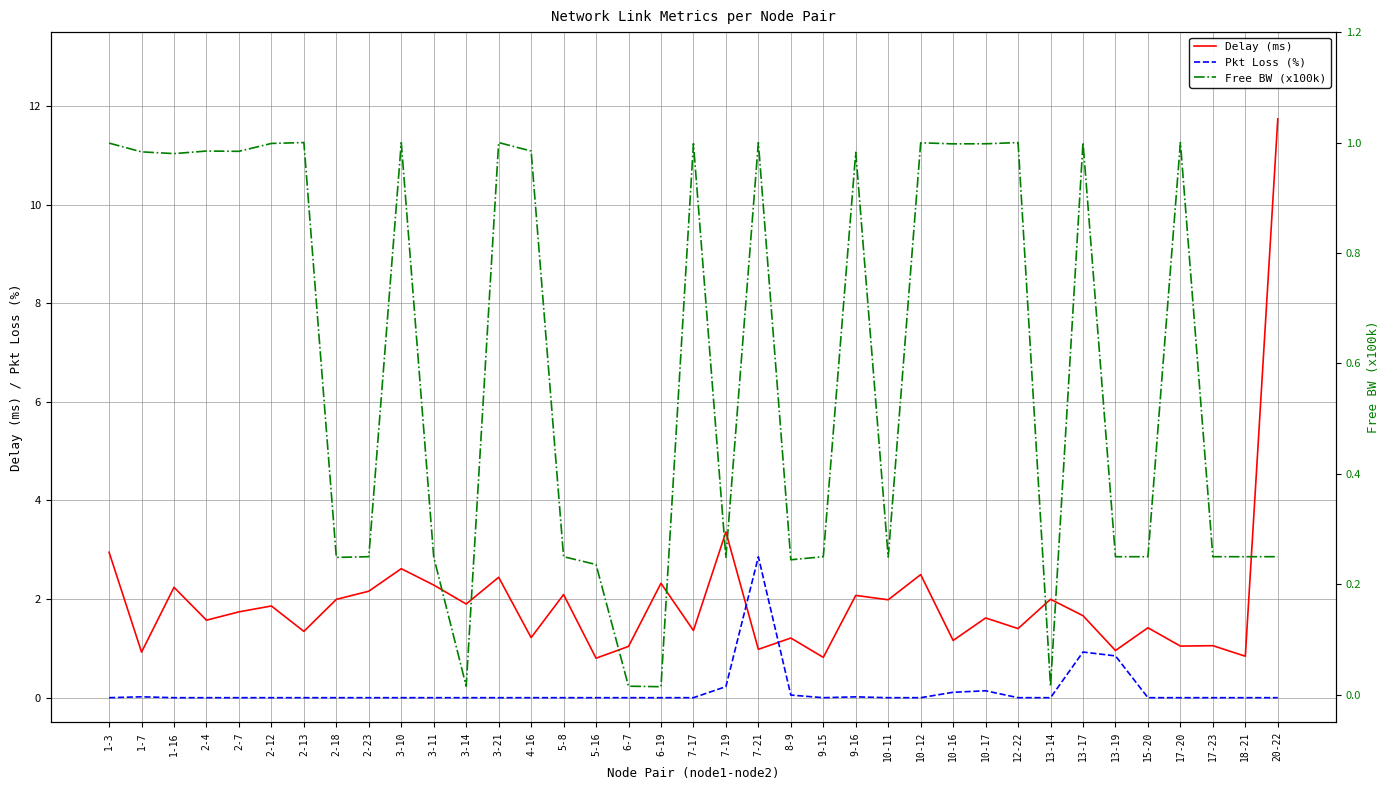

The value of Free BW (x100k) at 9-16 is 1.6. True or false?

False